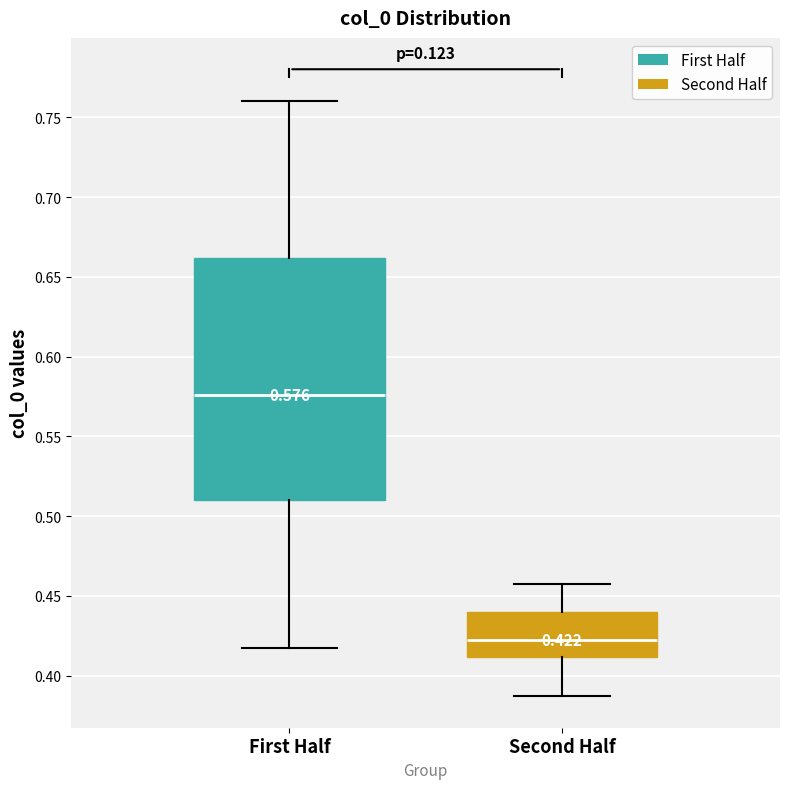

Which box's median line is the highest?

First Half